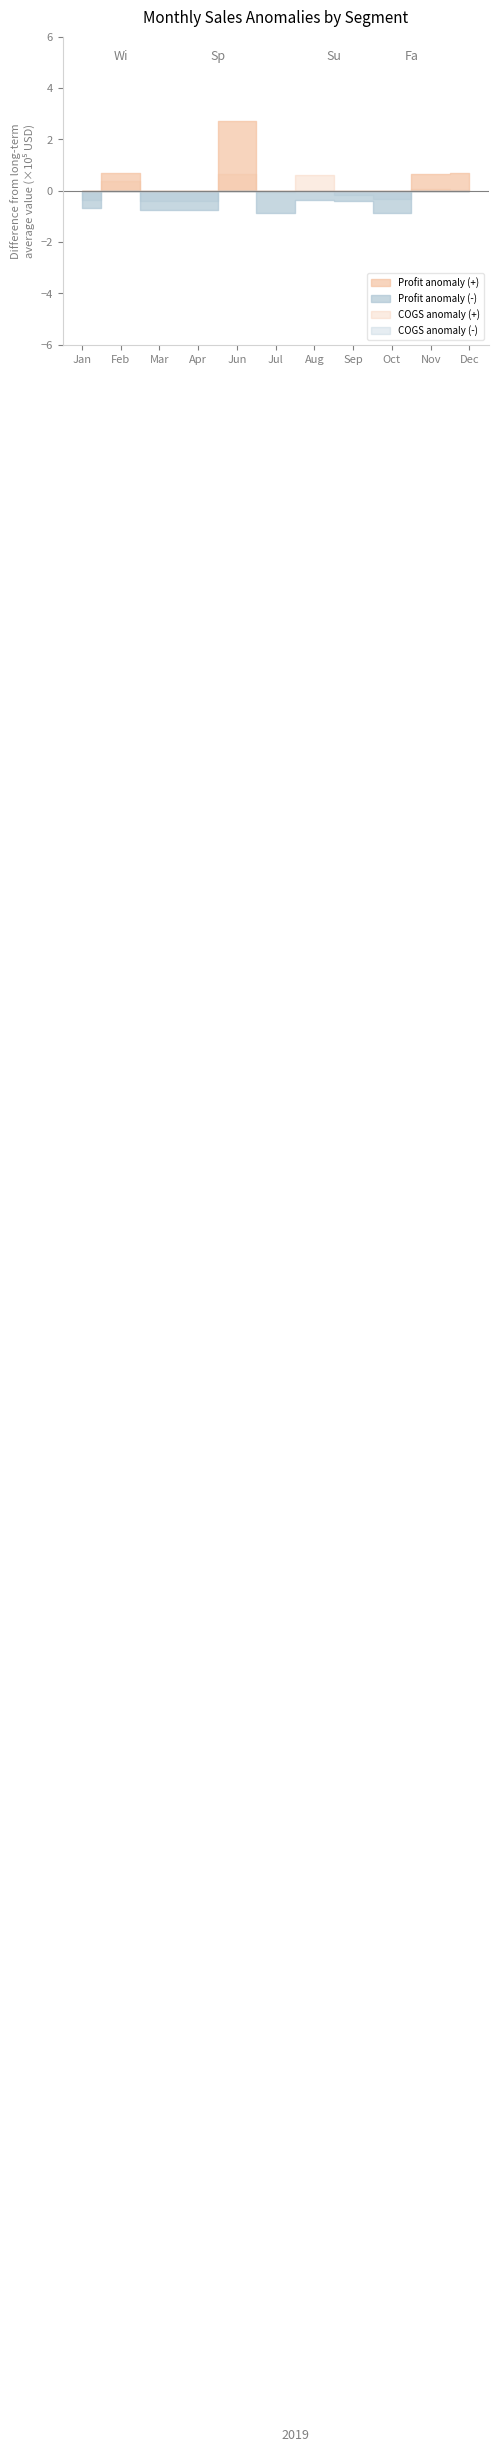

After their last crossing, which series has the higher values: COGS or Profit?

Profit